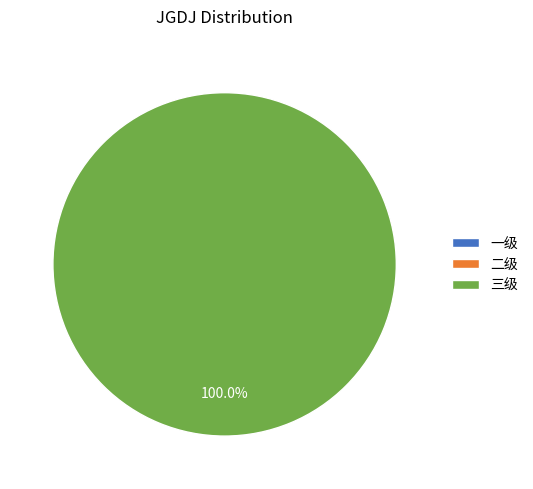

How many slices are in this pie chart?

3